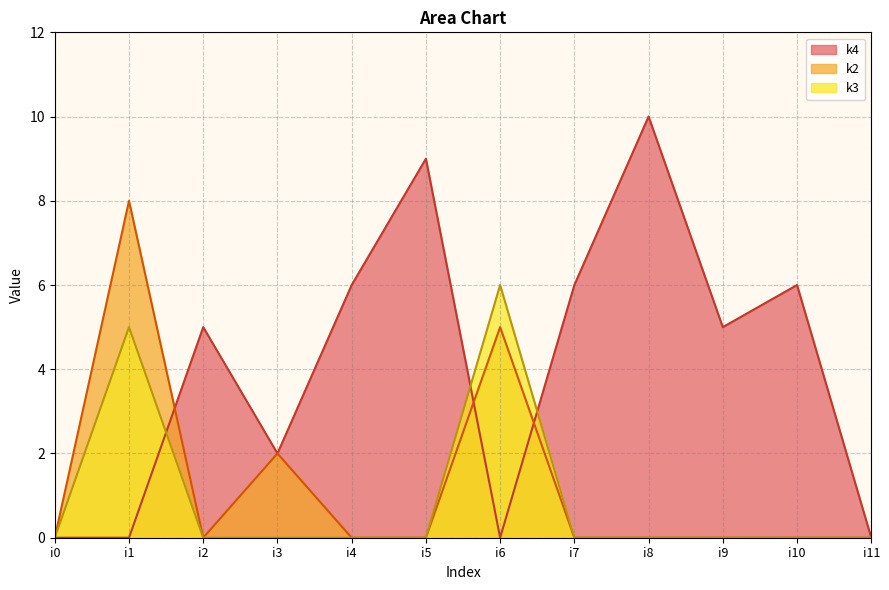

Which category has the highest value in the k2 series?

i1